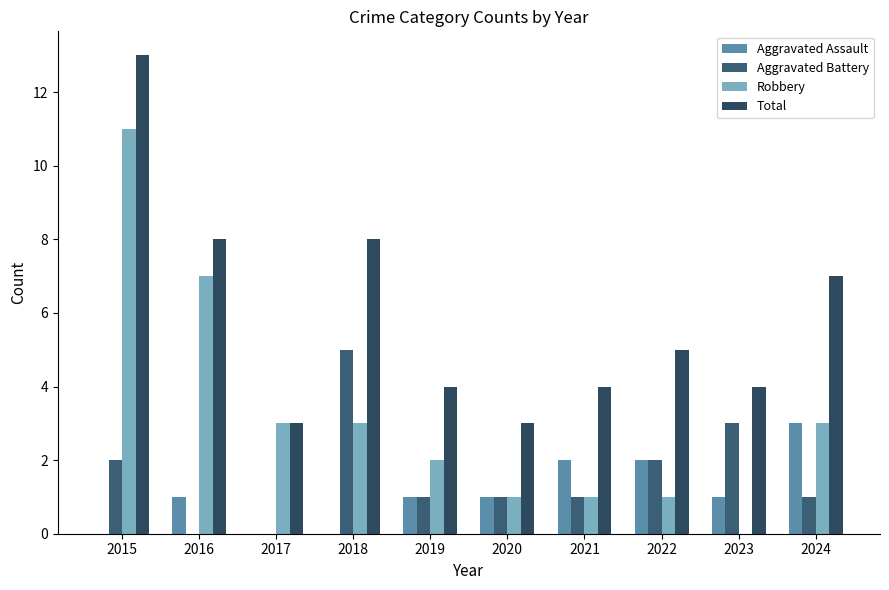

At how many categories does at least one series exceed 8?

1